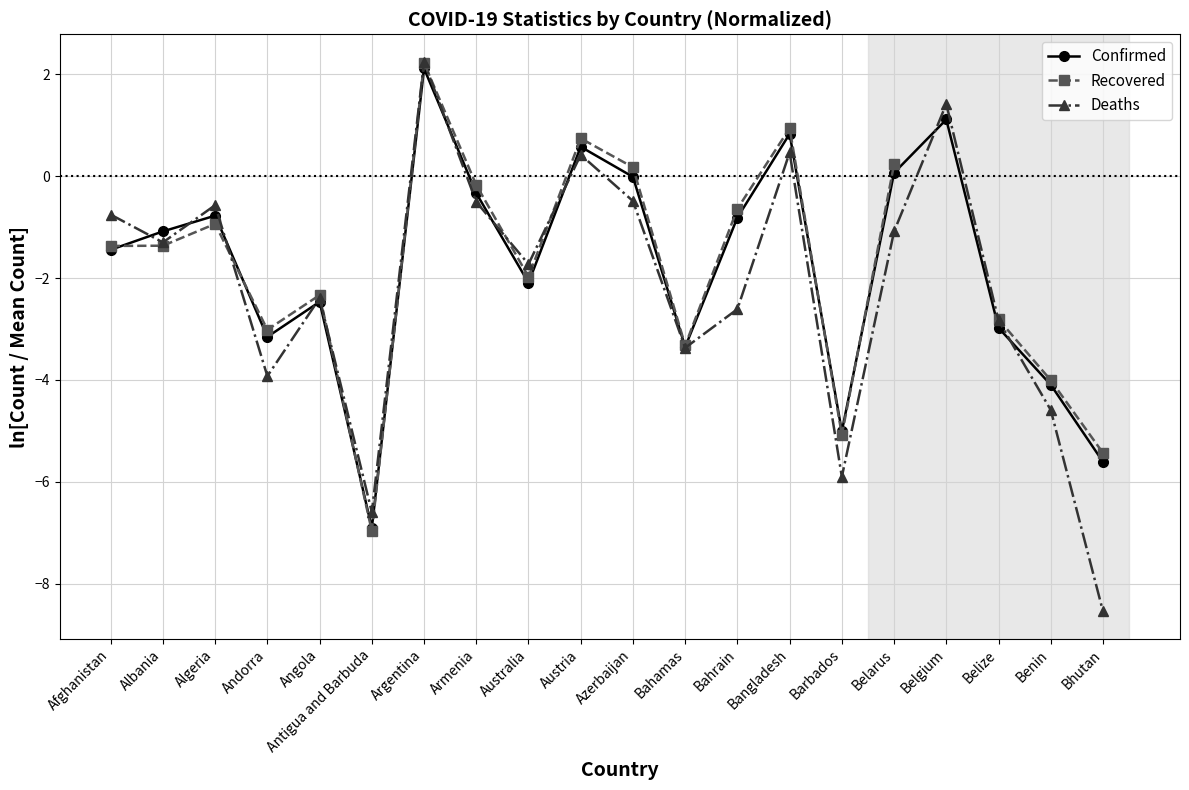

At which category is the sum across all series the highest?

Argentina